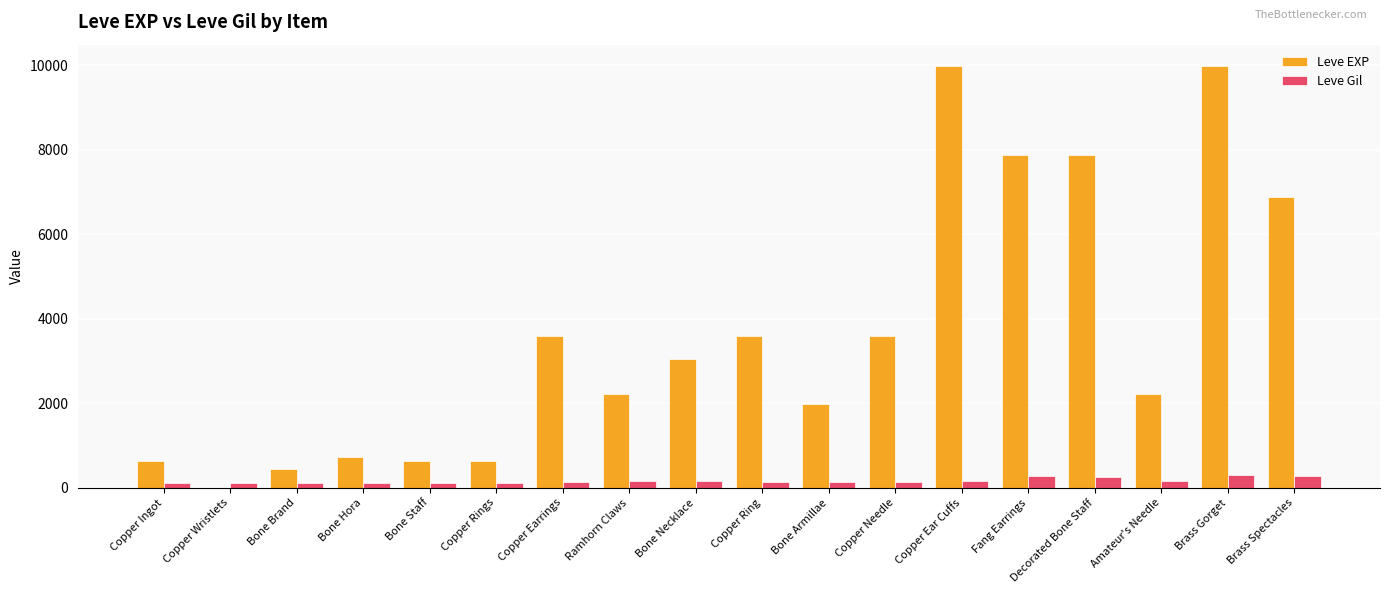

Is the value of Leve EXP at Copper Ear Cuffs greater than the value of Leve Gil at Decorated Bone Staff?

Yes